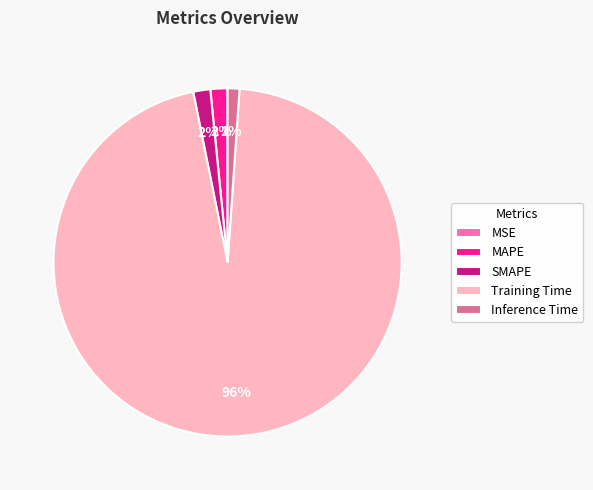

Which category has the biggest portion of the pie?

Training Time